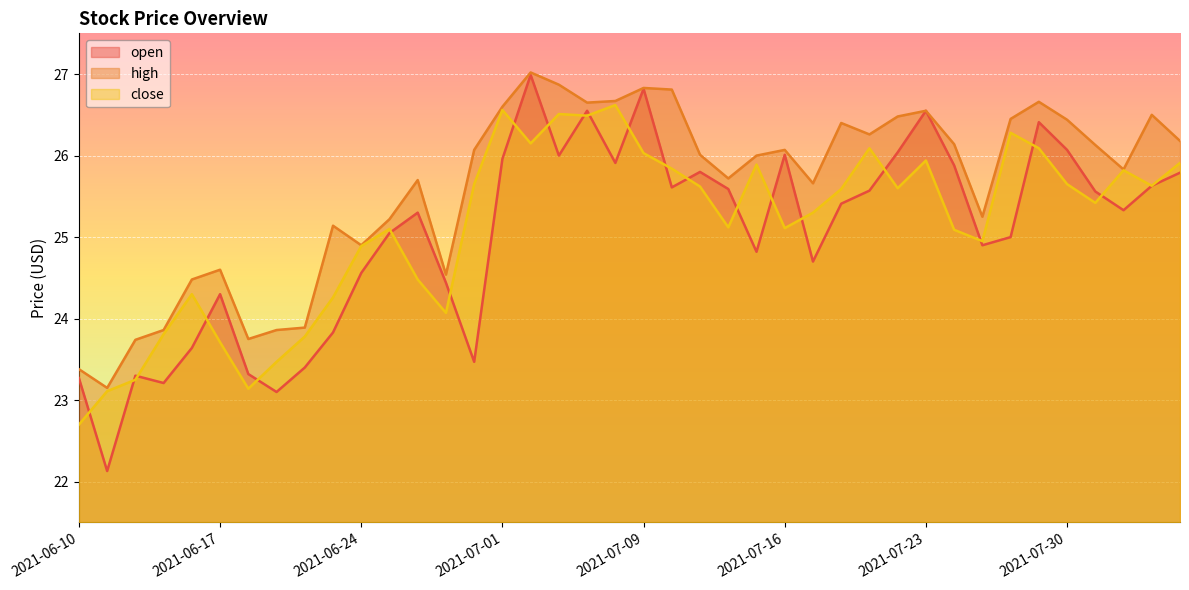

How many times do open and close cross each other?

21